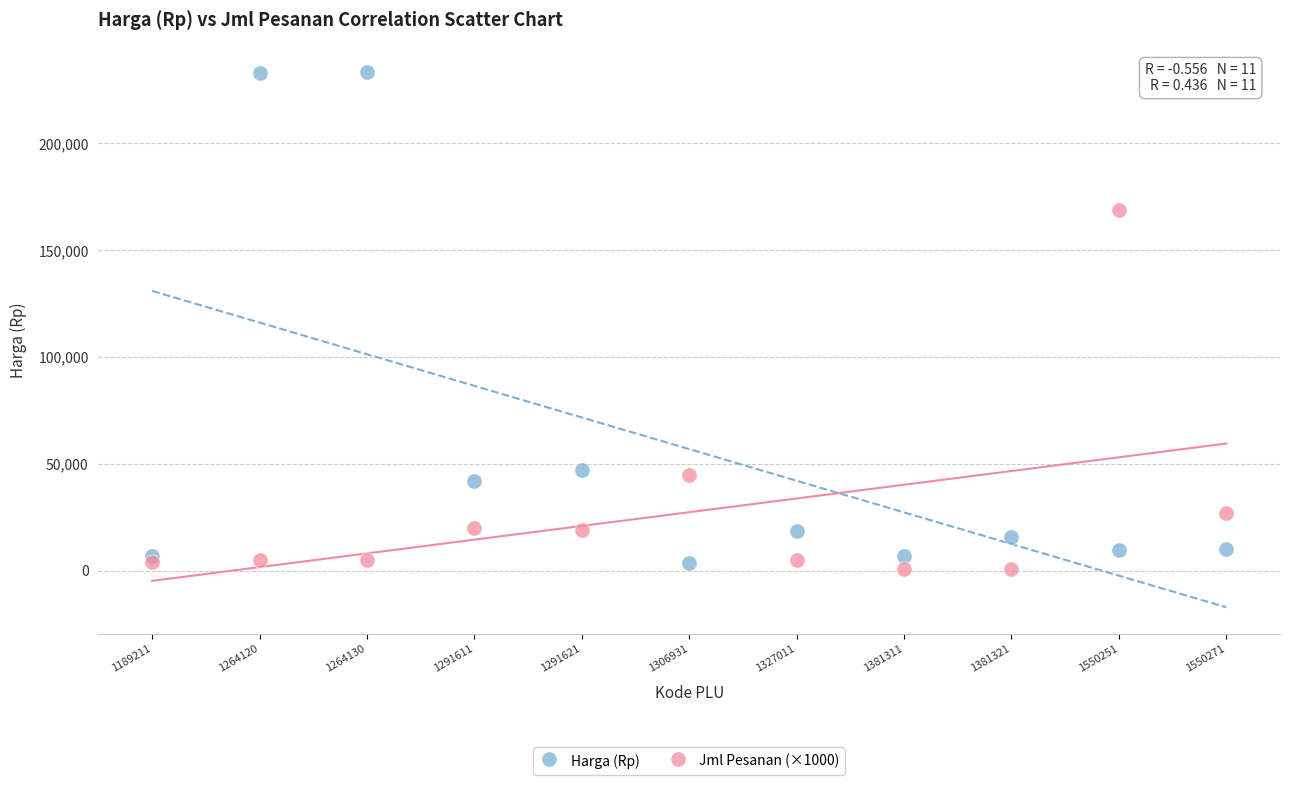

What are all the series names shown in the legend?

Harga (Rp), Jml Pesanan (×1000)